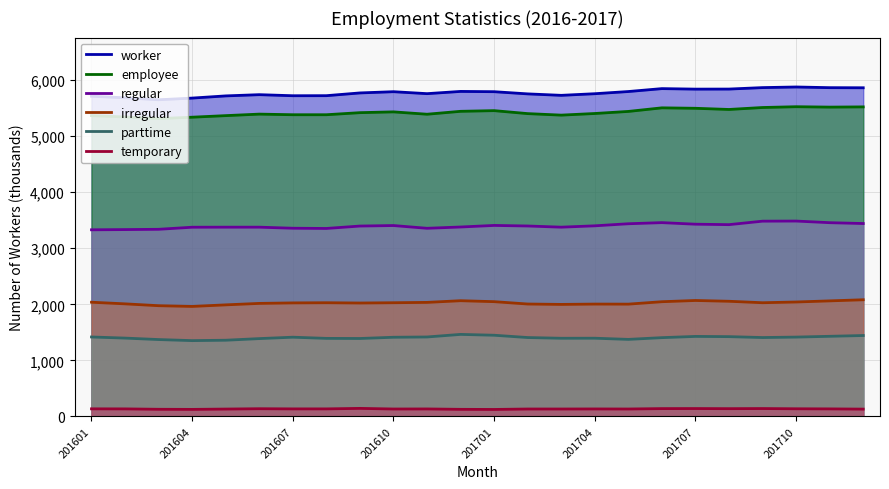

True or false: employee and regular cross at least once.

False